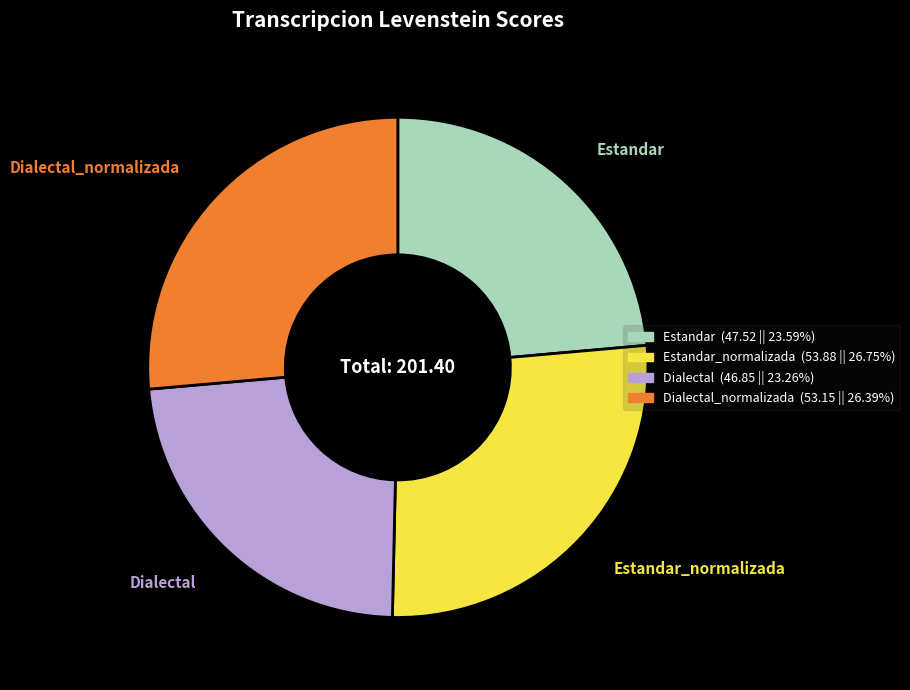

How many slices are in this pie chart?

4